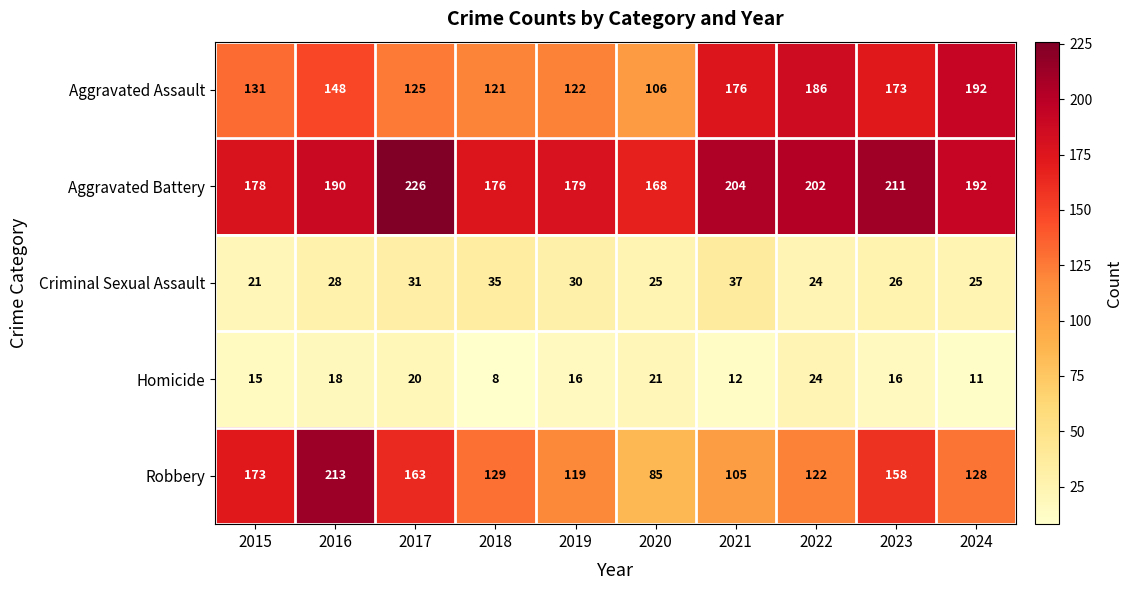

Which category has the highest value in the Robbery series?

2016